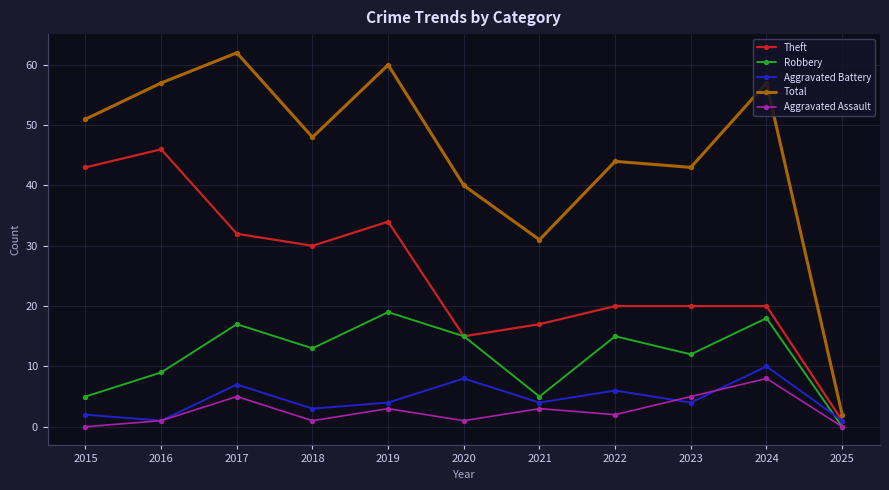

What is the difference between the Aggravated Battery values at 2015 and 2016?

1